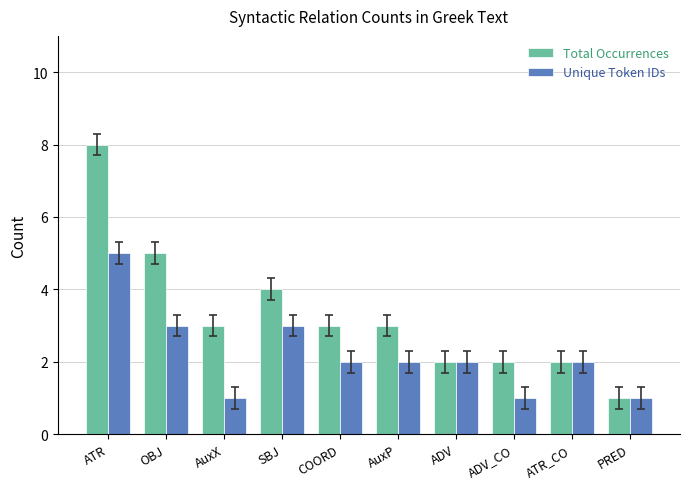

Where does the Total Occurrences series first go above 3?

ATR